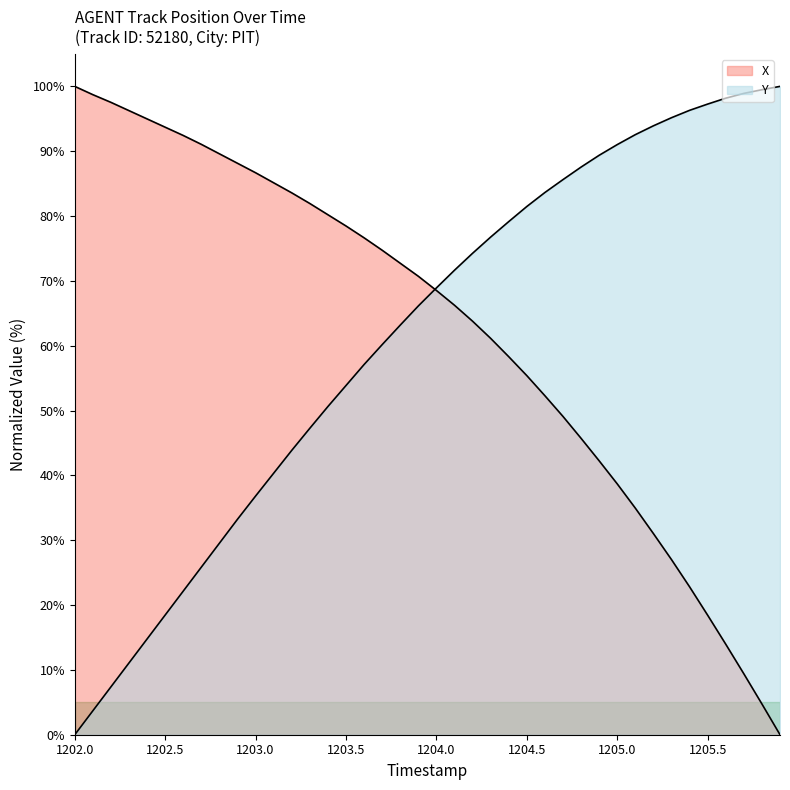

How many lines are shown in the chart?

2